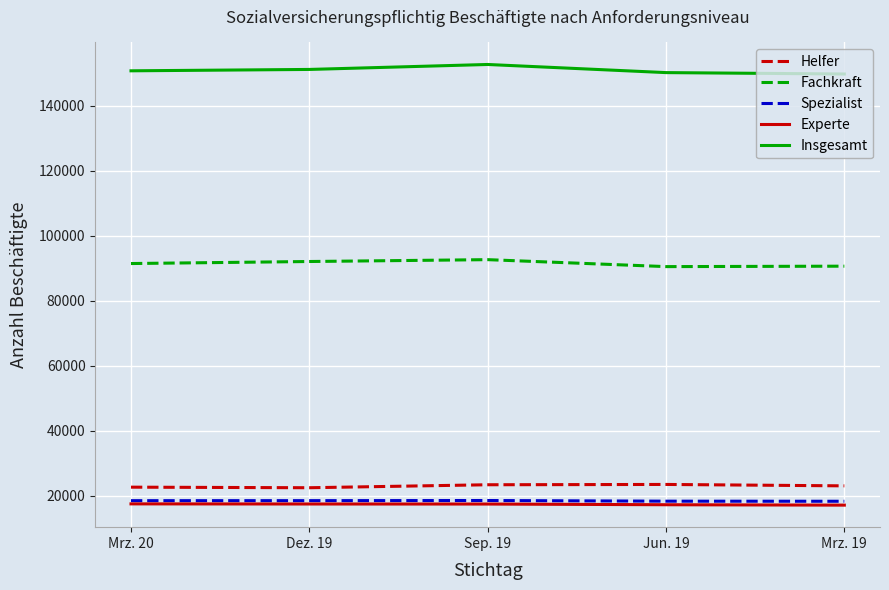

True or false: Fachkraft and Helfer intersect in this chart.

False